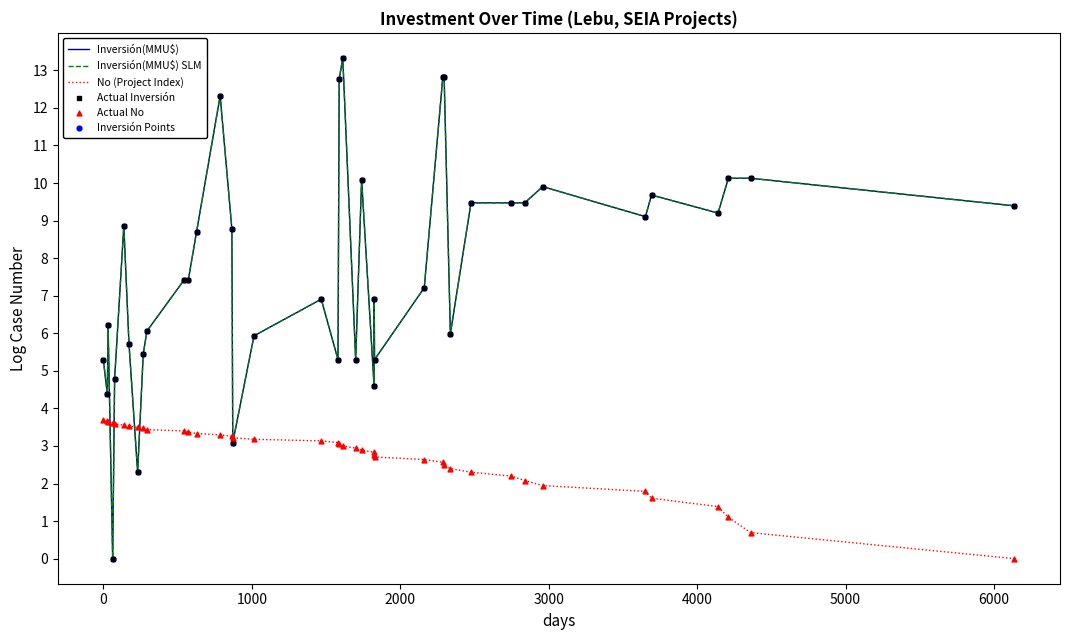

Which series has the largest total across all categories?

Inversión(MMU$)